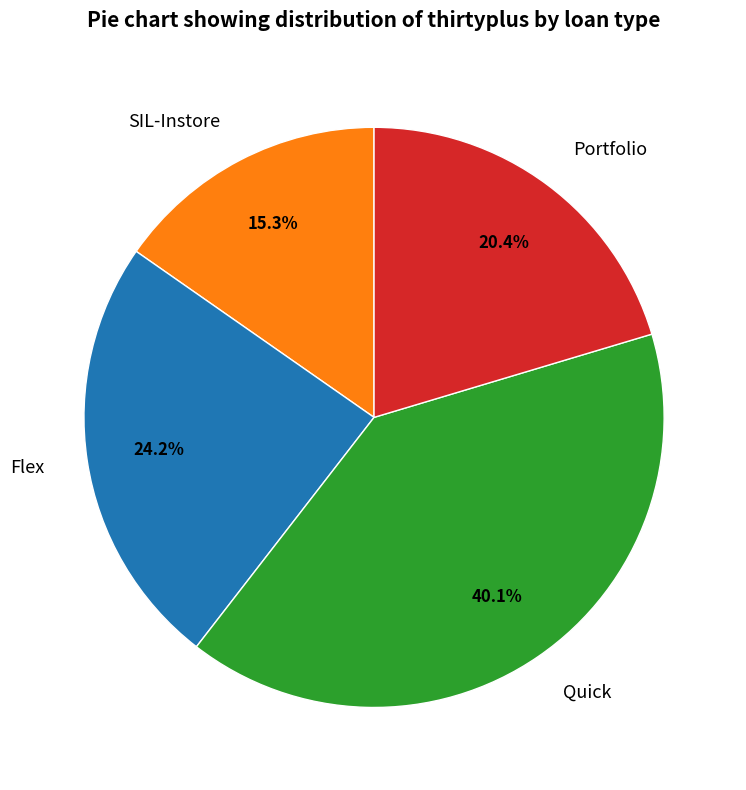

True or false: SIL-Instore accounts for 15% of the total.

True